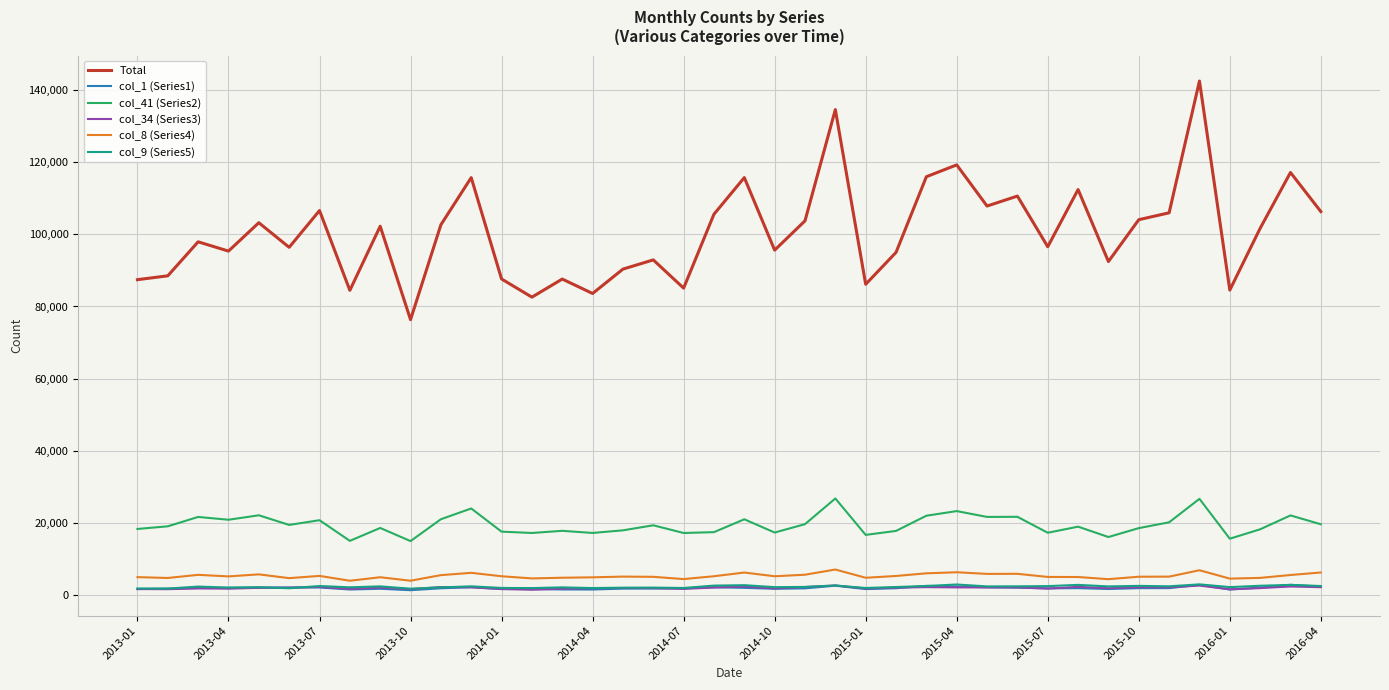

True or false: col_9 (Series5) and Total intersect in this chart.

False